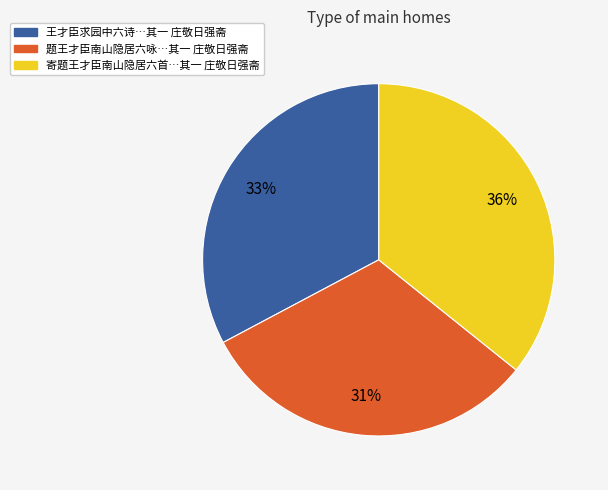

To the nearest percent, what is the difference between the 寄题王才臣南山隐居六首…其一 庄敬日强斋 and 王才臣求园中六诗…其一 庄敬日强斋 slice percentages?

3%